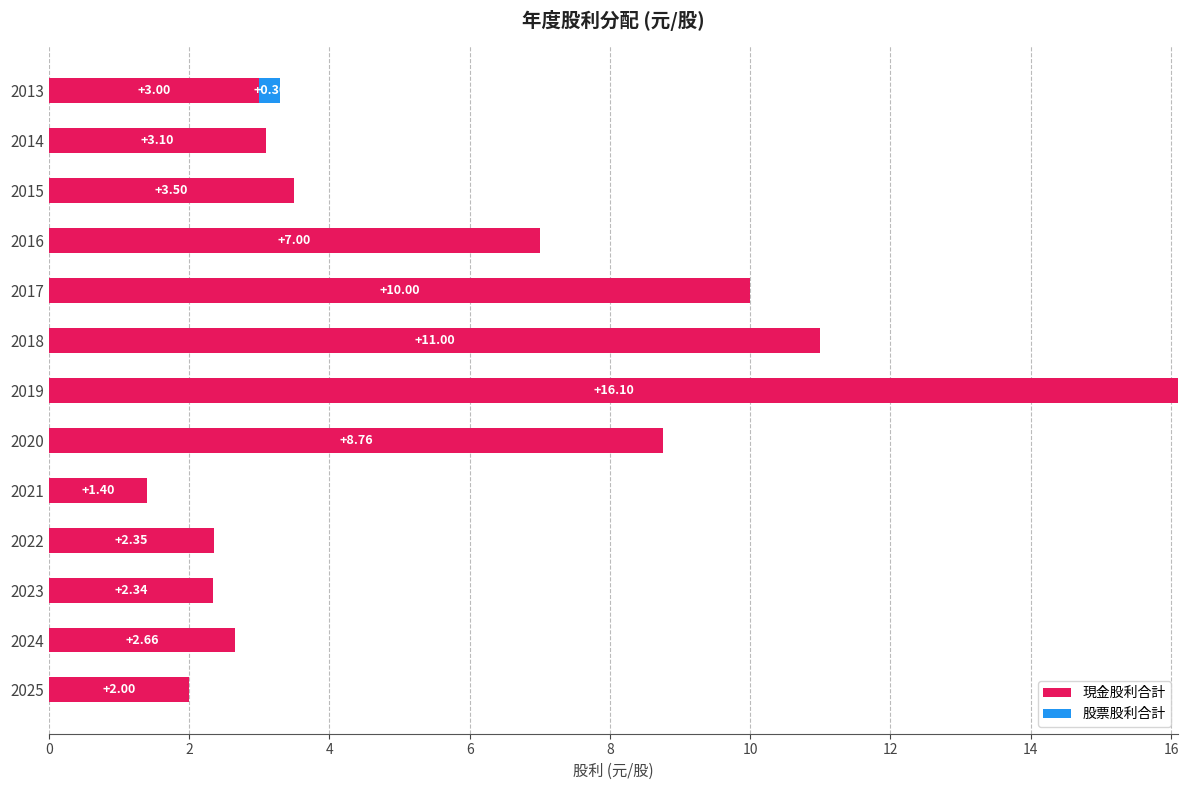

What is the total value across all series at 2018?

11.0